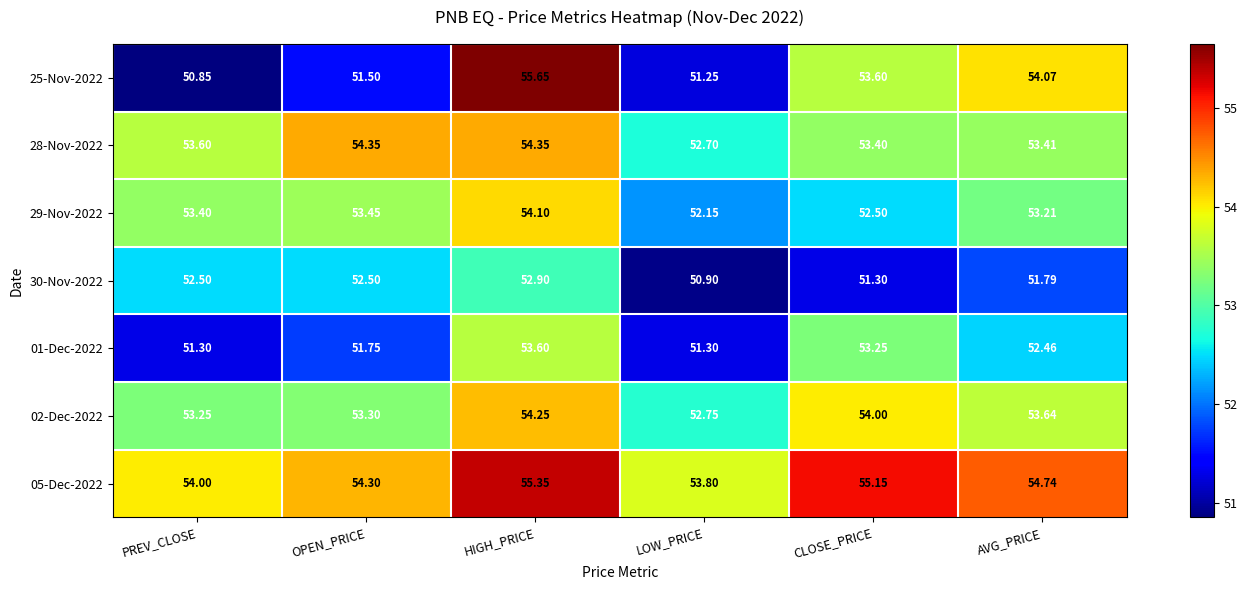

At which category is the sum across all series the highest?

HIGH_PRICE